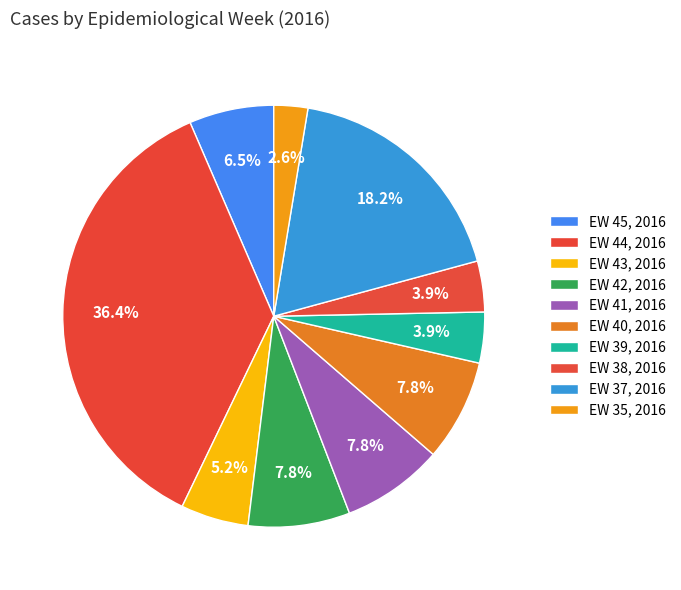

Count the number of slices in the pie.

10